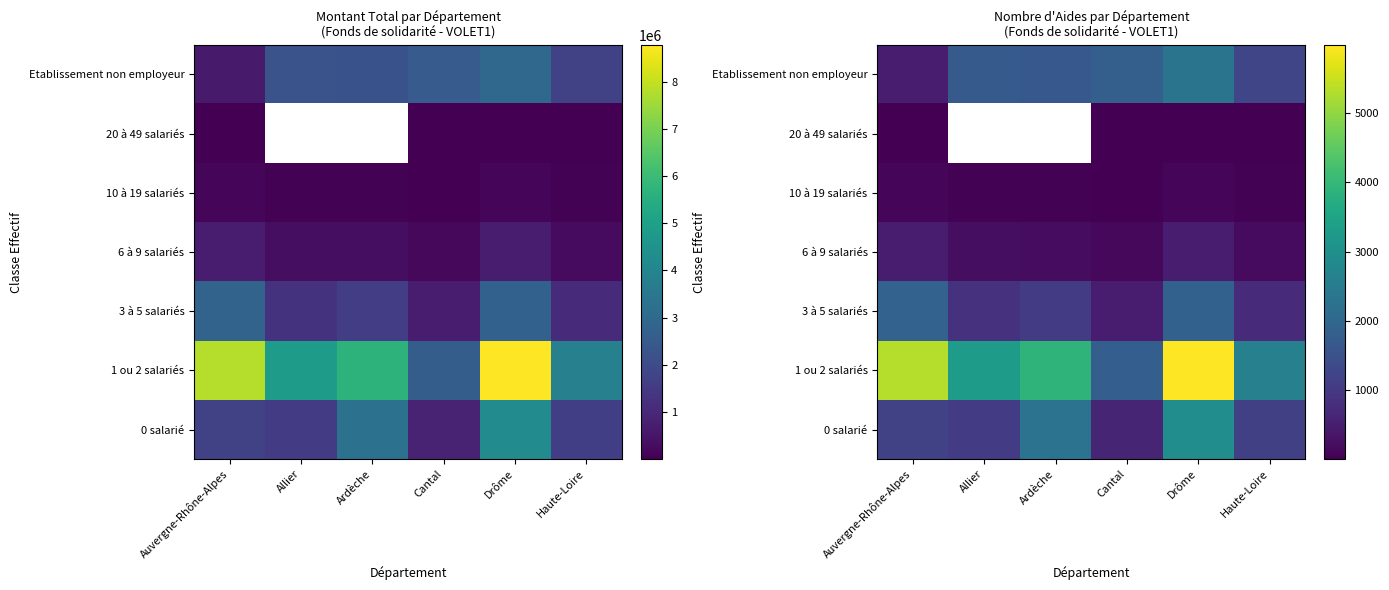

What is the maximum value for Auvergne-Rhône-Alpes?

7805429